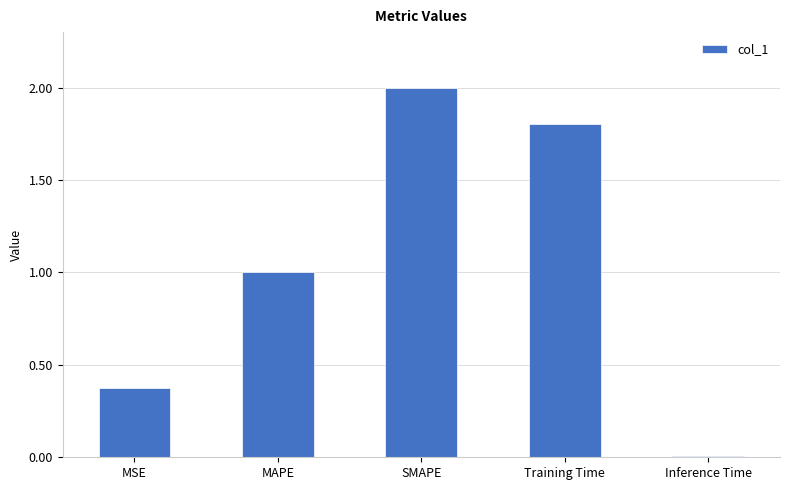

Rank the categories by value from lowest to highest.

Inference Time, MSE, MAPE, Training Time, SMAPE